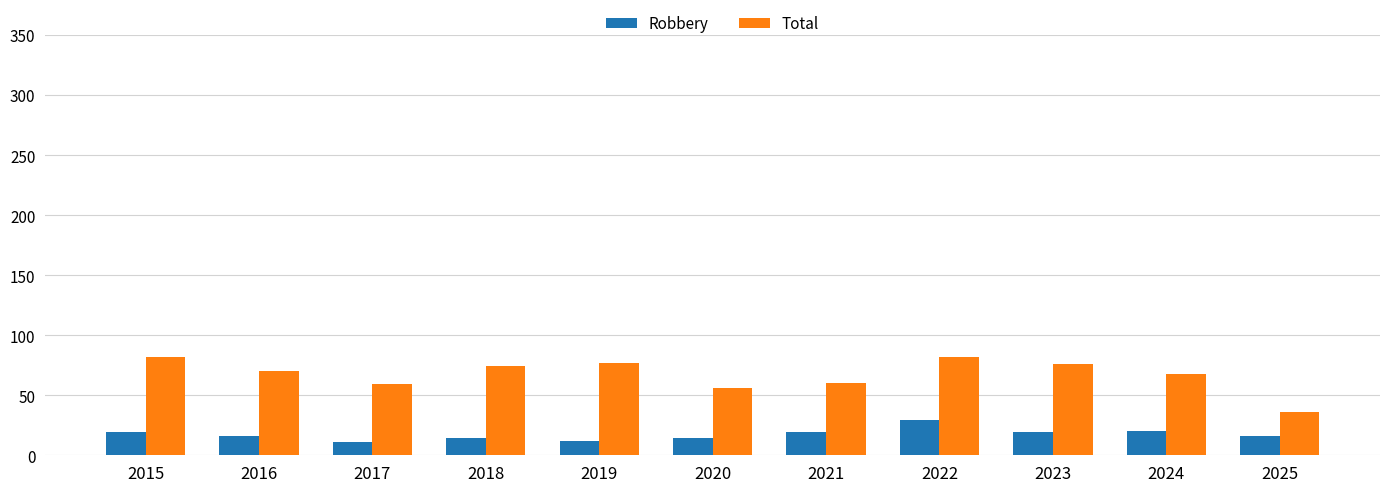

What is the approximate value of Total at 2024, to the nearest 10?

70